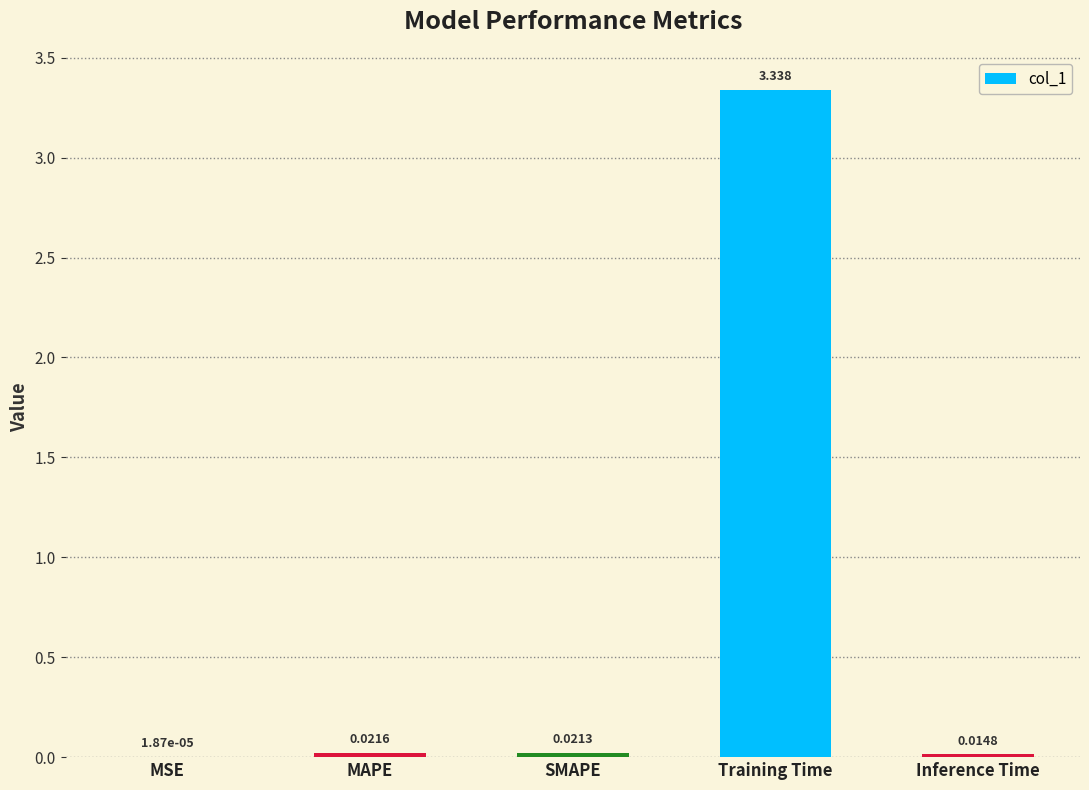

Between Inference Time and SMAPE, which is larger?

SMAPE